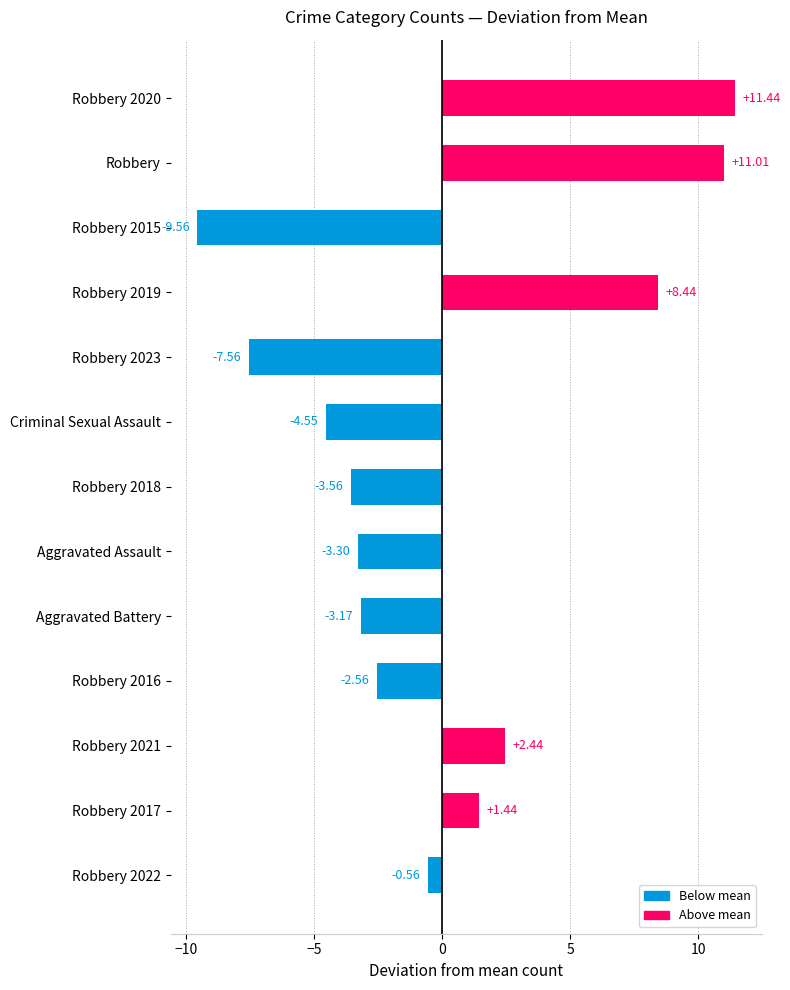

Between Robbery 2019 and Aggravated Battery, which is larger?

Robbery 2019